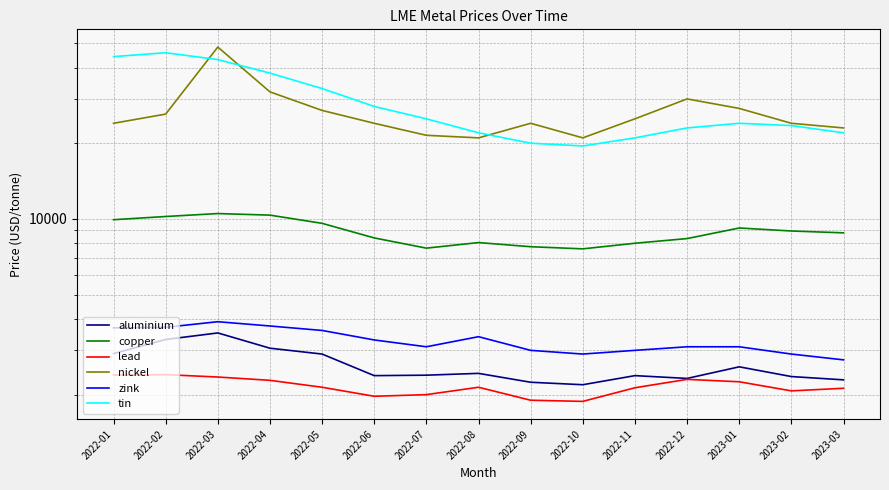

Which category has the lowest value in the copper series?

2022-10